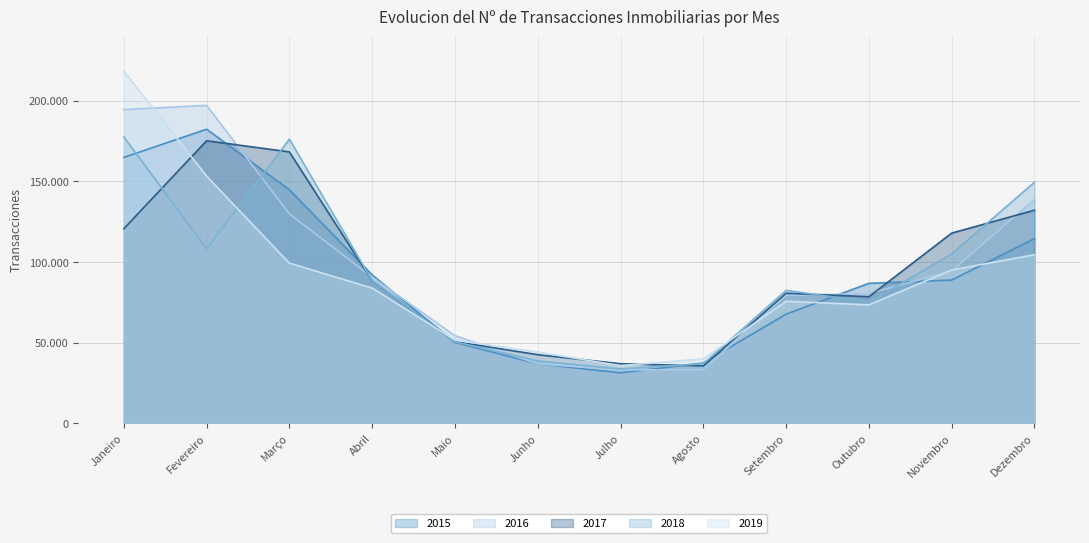

What is the sum of all 2017 values?

1127839